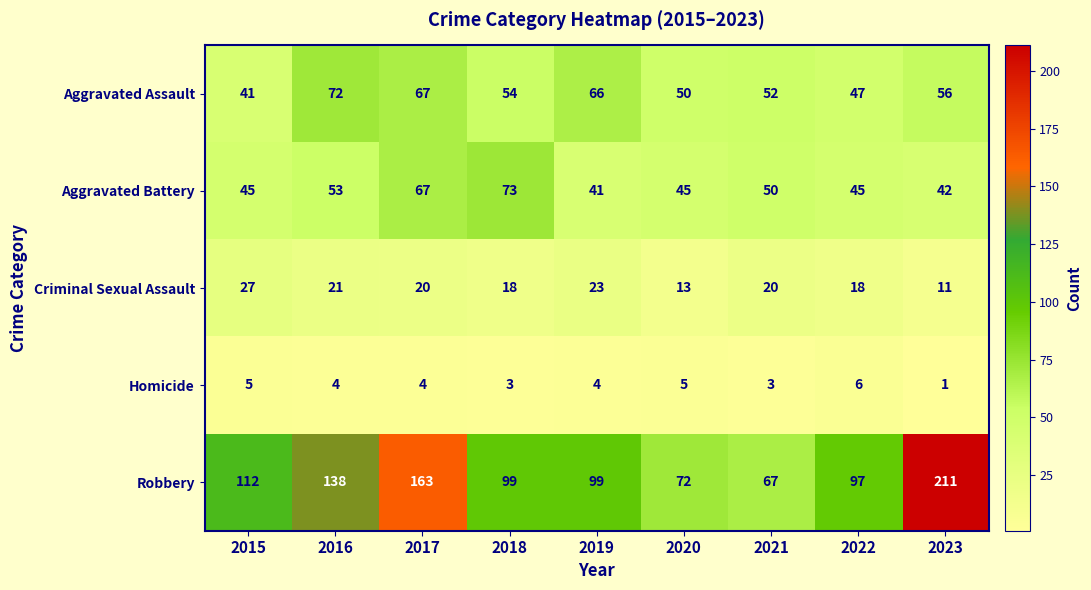

Is it true that Homicide equals 3 at 2021?

True